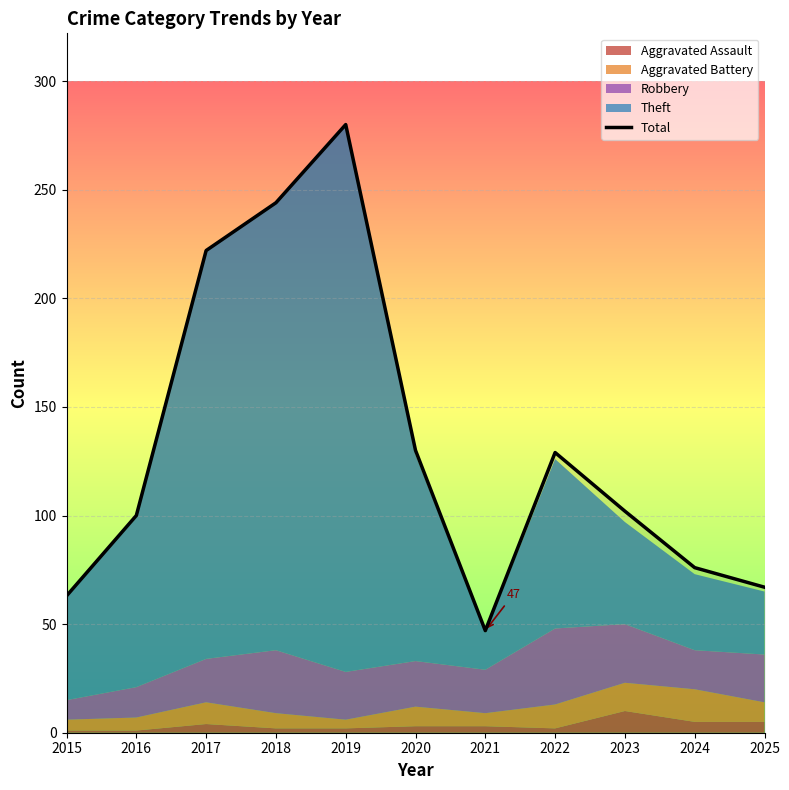

What is the change in value from 2021 to 2025?

+20